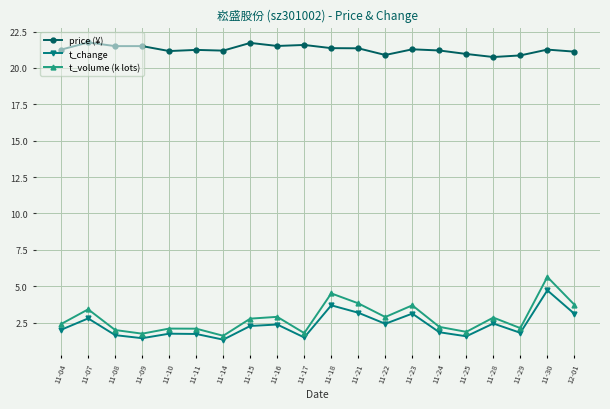

Which series changed the most between 11-08 and 11-18?

t_volume (k lots)